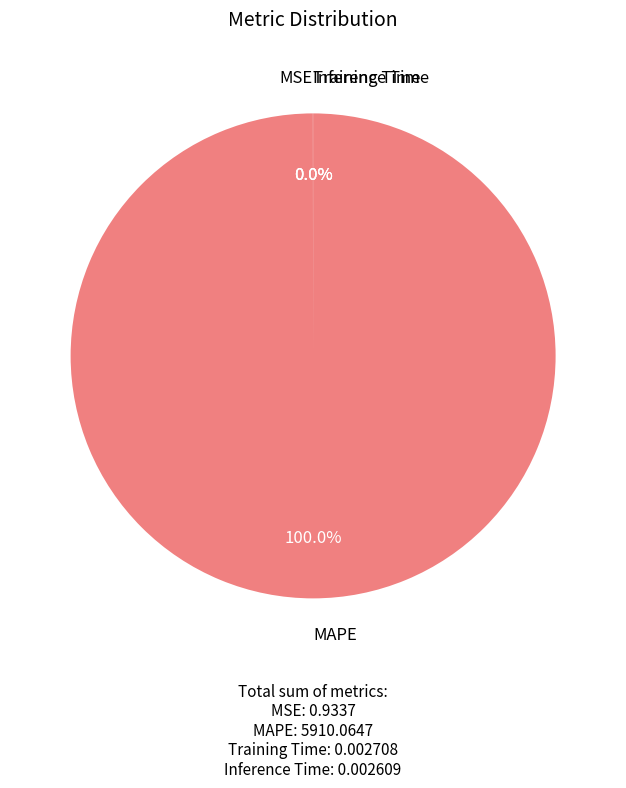

To the nearest percent, what is the average slice percentage?

25%